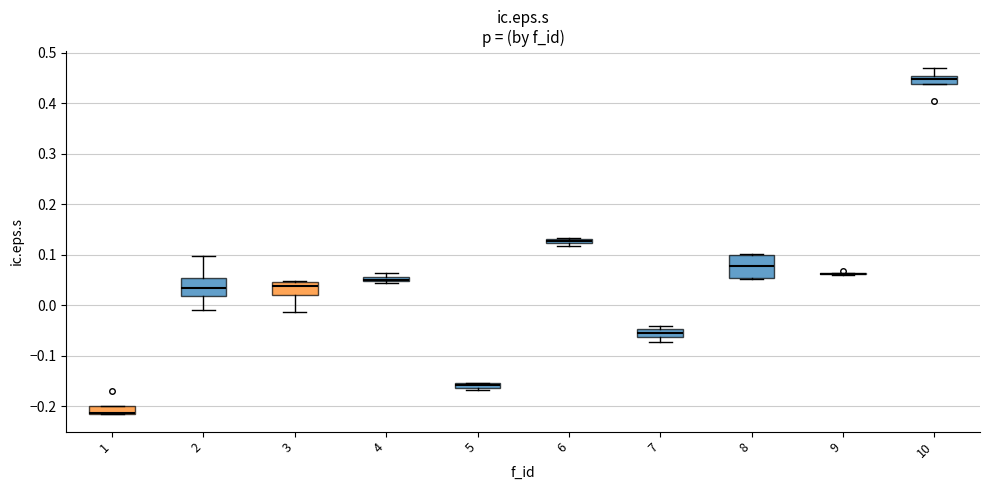

Where is the lower edge of the box at x = 3 on the y-axis? The values are not printed on the chart, so give them approximately, as read against the axis.

0.02